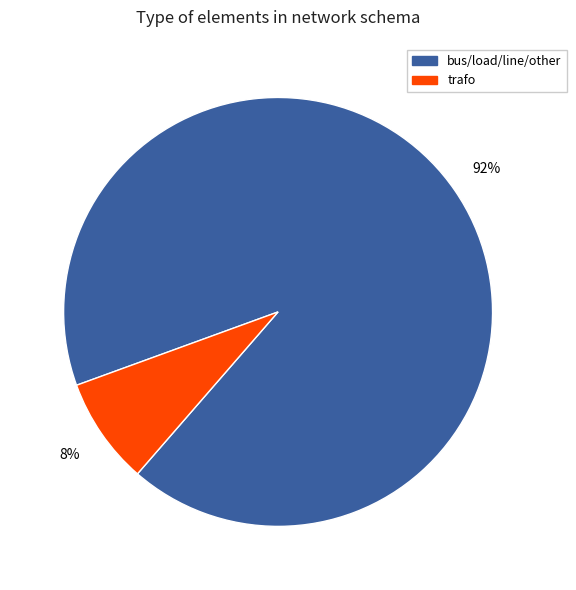

To the nearest percent, what is the difference between the largest and smallest slice percentages?

84%